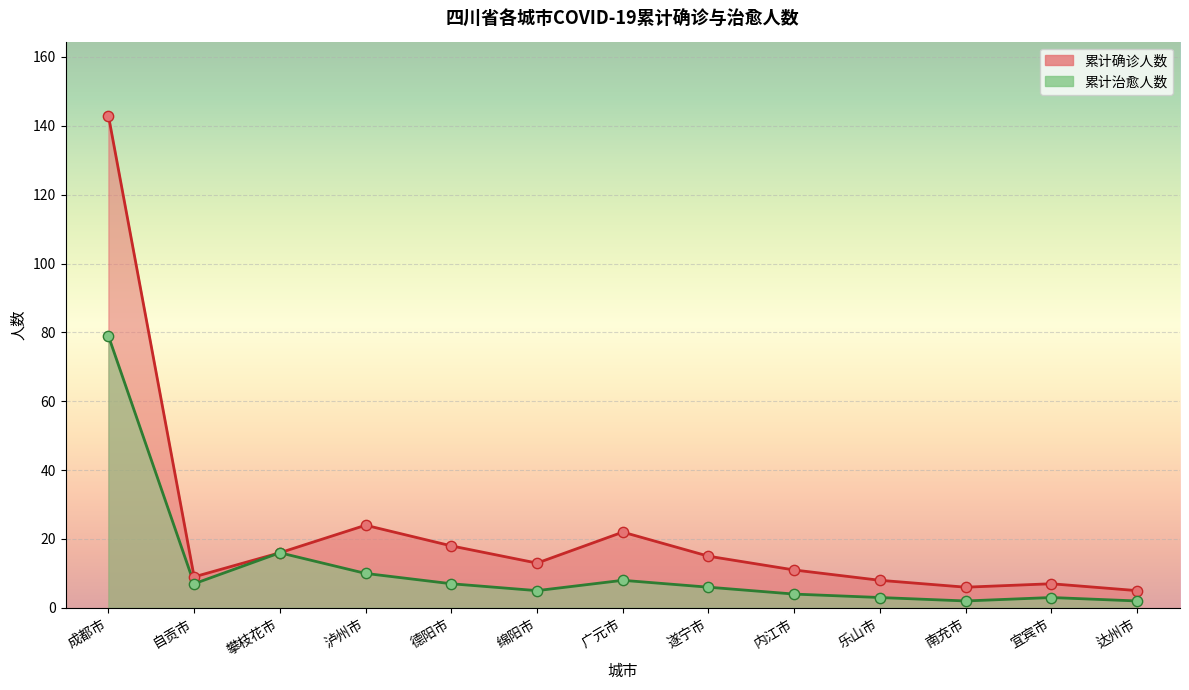

Which series has the largest total across all categories?

累计确诊人数